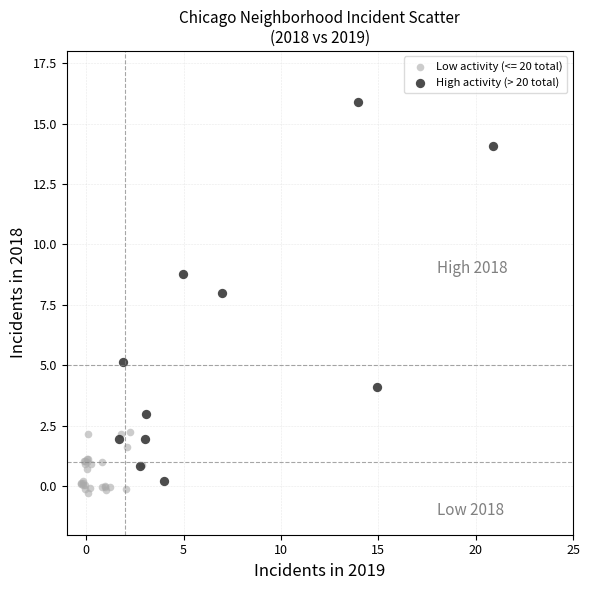

Which series has the largest Y range (max minus min)?

High activity (> 20 total)